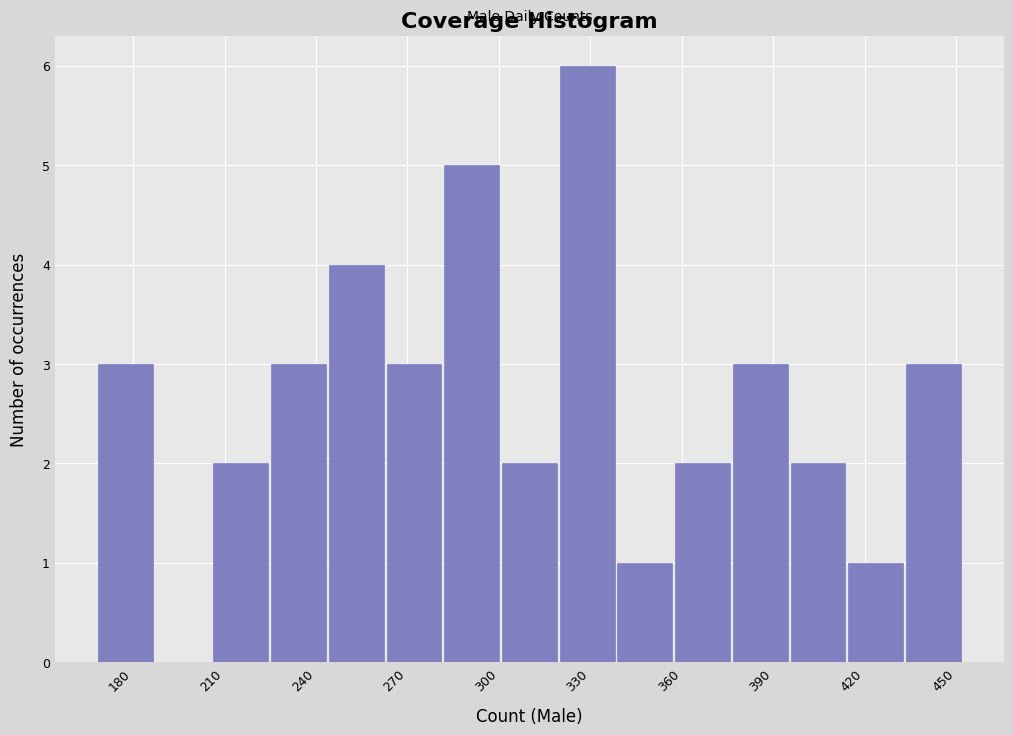

Around what value on the x-axis is the tallest bar? Give the approximate position of its centre, as read against the axis.

330